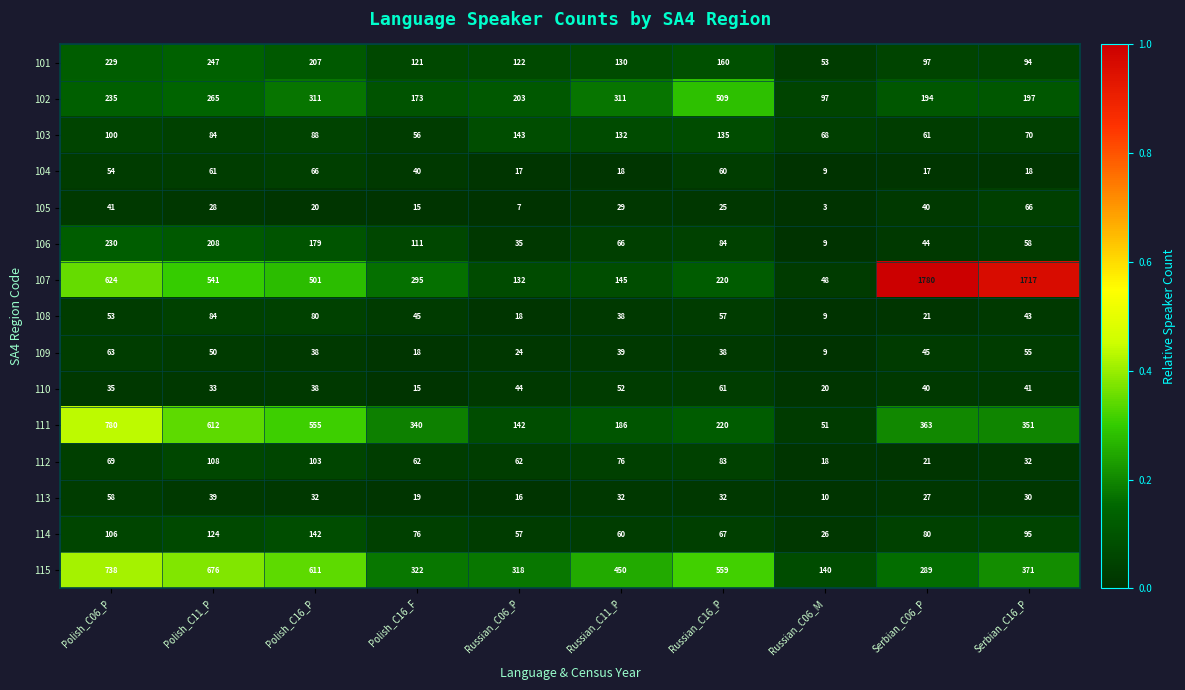

Where does the 108 series first go above 45?

Polish_C06_P